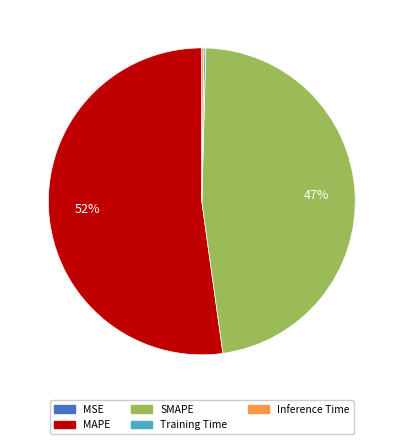

Is there any slice that represents more than half of the pie?

Yes